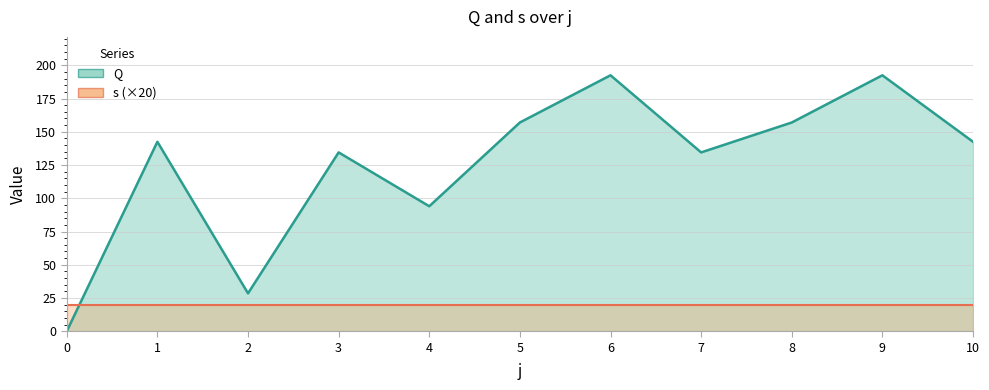

How many data points are above 142?

6